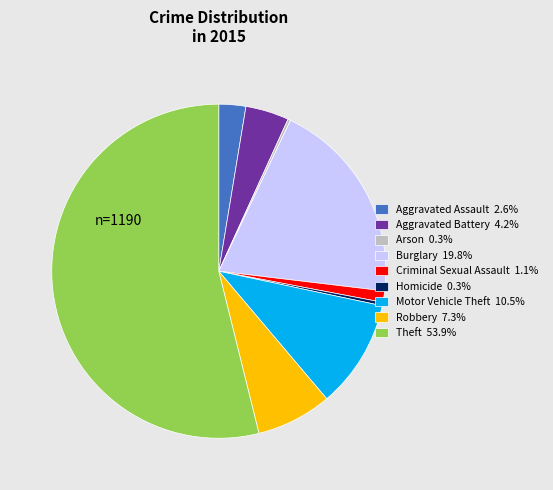

What is the largest slice in the pie chart?

Theft